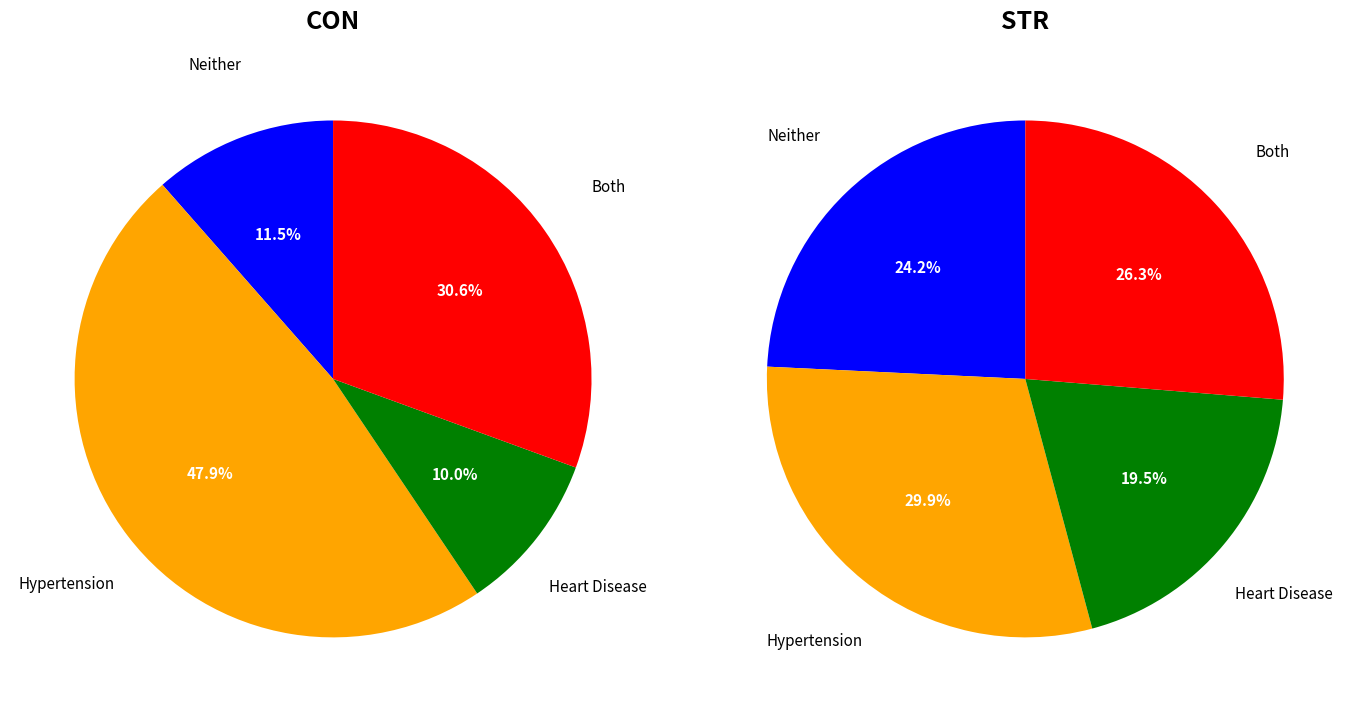

Is 3 the majority of the pie?

No